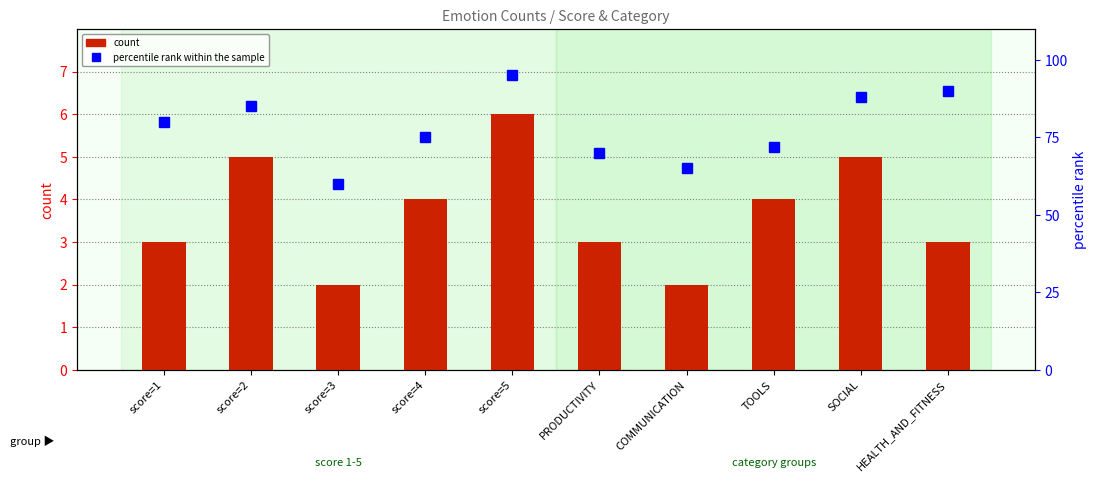

List the series in order of their overall mean, highest first.

percentile rank within the sample, count